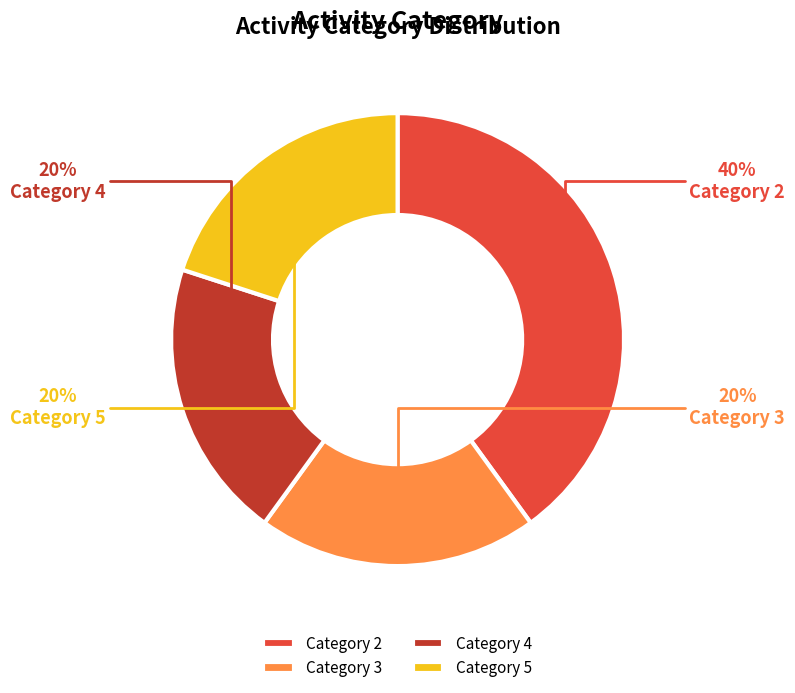

What percentage is the Category 2 slice, to the nearest percent?

40%